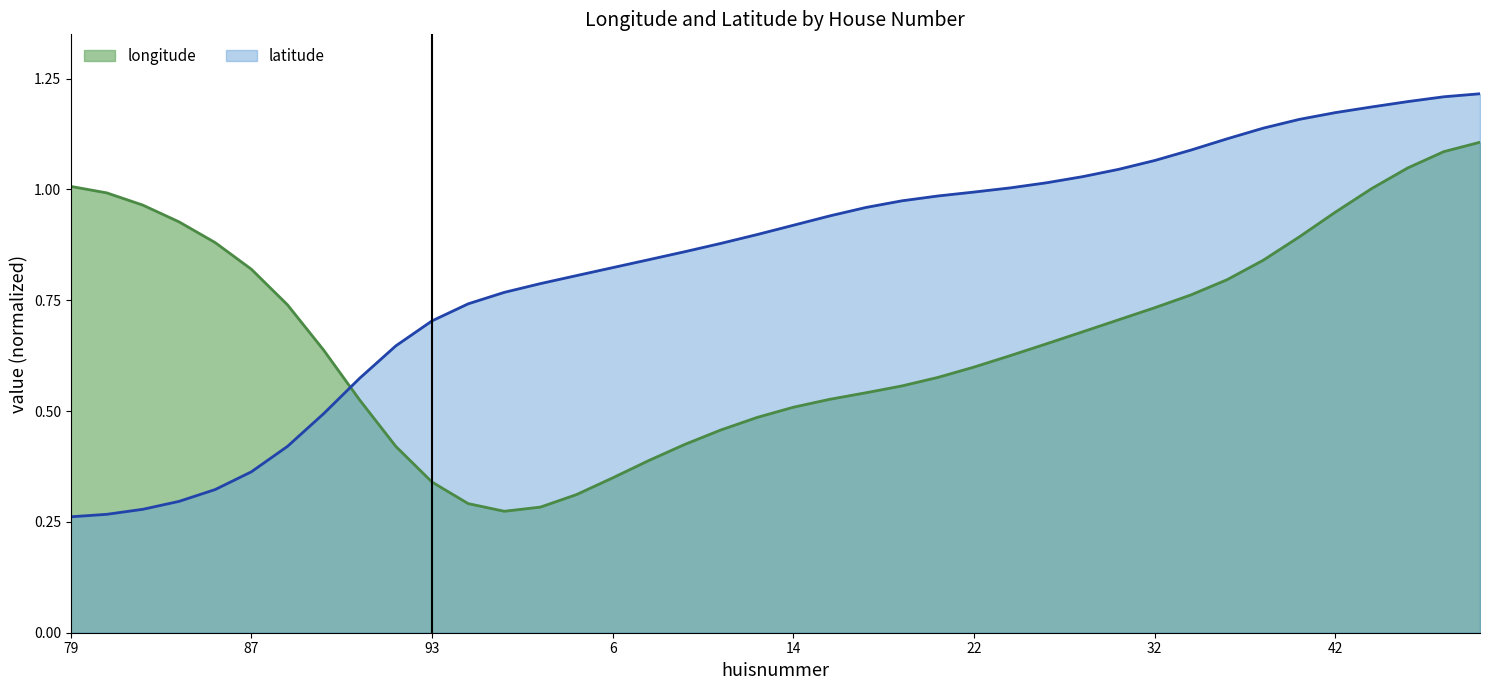

Rank the series by their average value, from highest to lowest.

latitude, longitude